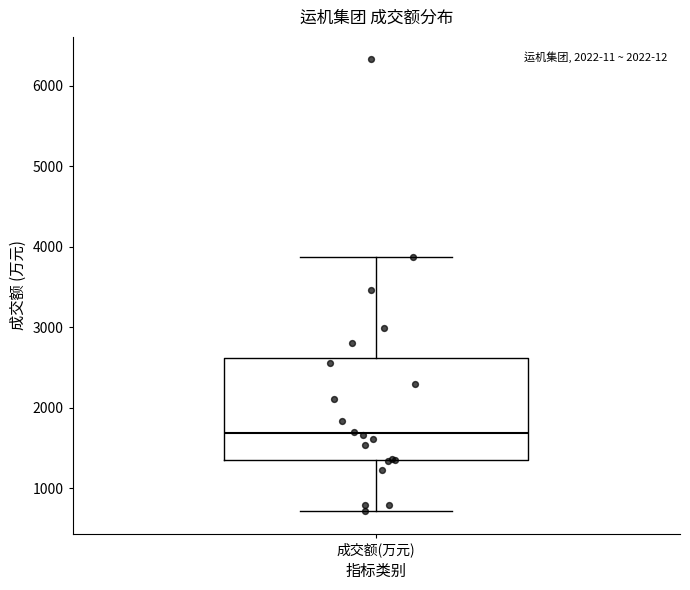

Read this box plot against the y-axis: the position of the median line, the range covered by the box, and the ends of both whiskers. The values are not printed on the chart, so give them approximately, as read against the axis.

median 1700, box 1300 to 2600, whiskers 700 to 3900